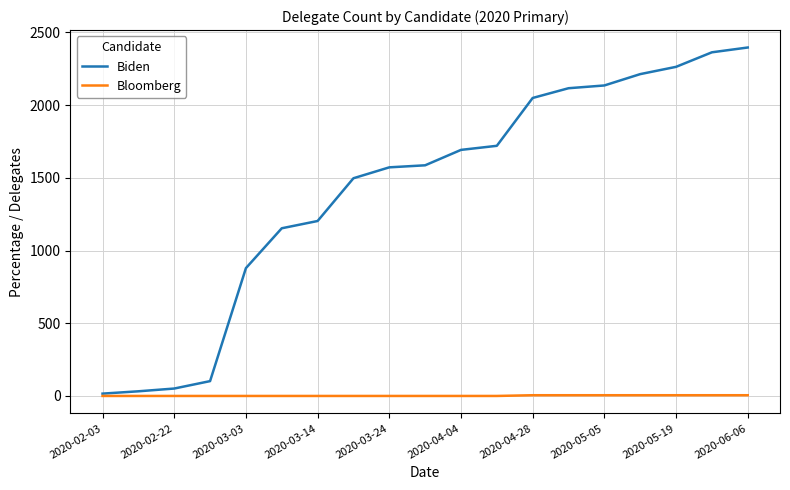

Which series has the largest range (max minus min)?

Biden